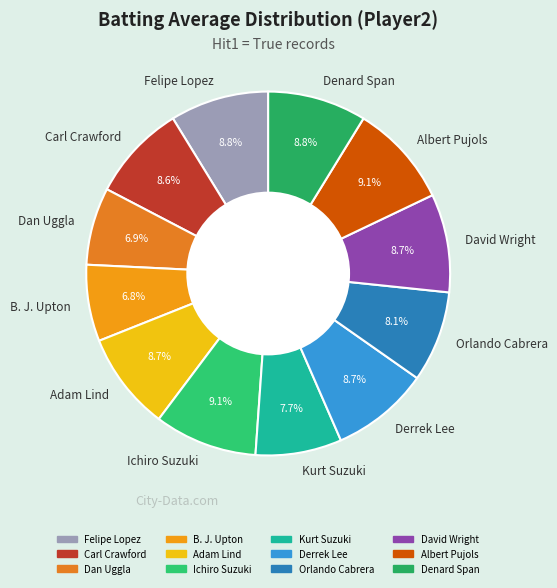

The Dan Uggla slice represents 7% of the pie. True or false?

True